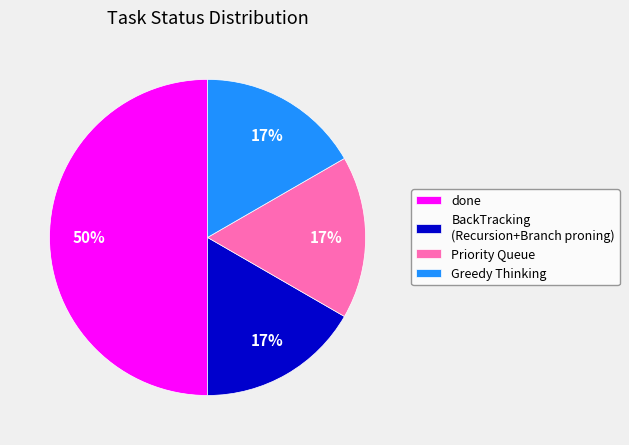

Which category has the biggest portion of the pie?

done